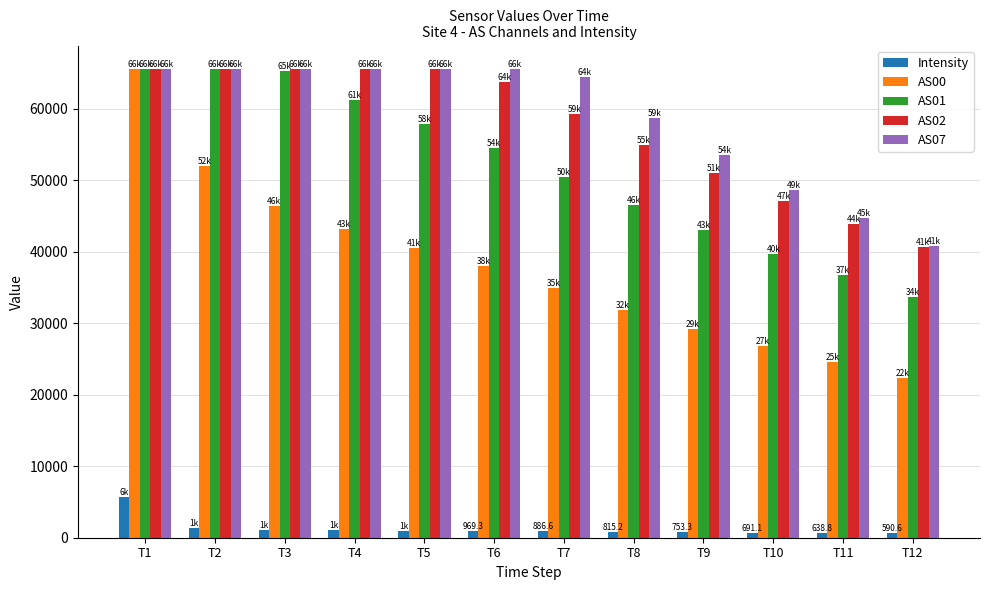

At which category is the sum across all series the highest?

T1